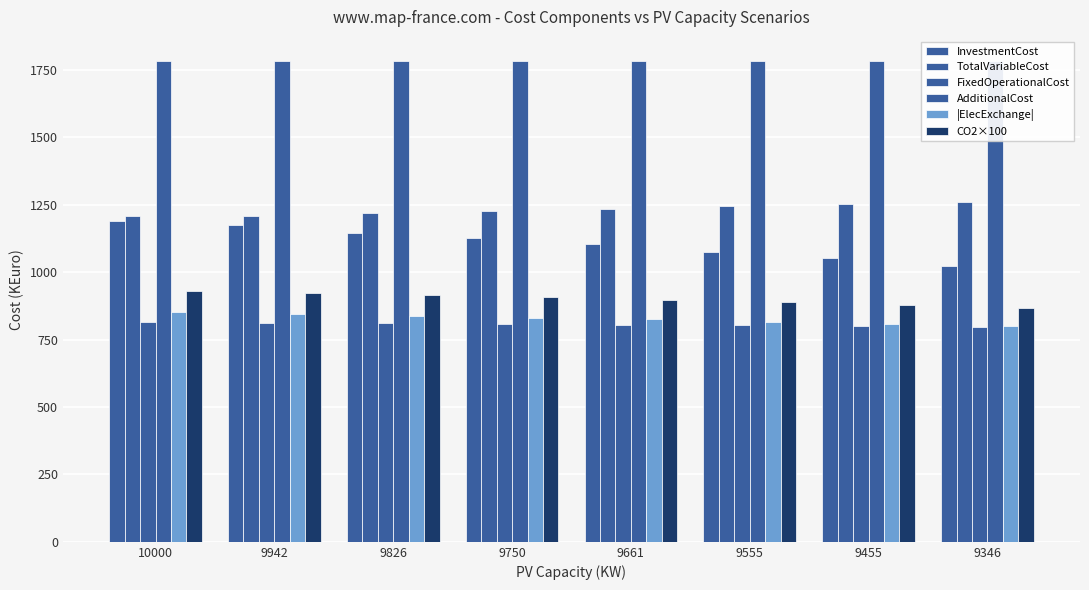

What is the average value of the TotalVariableCost series?

1232.5